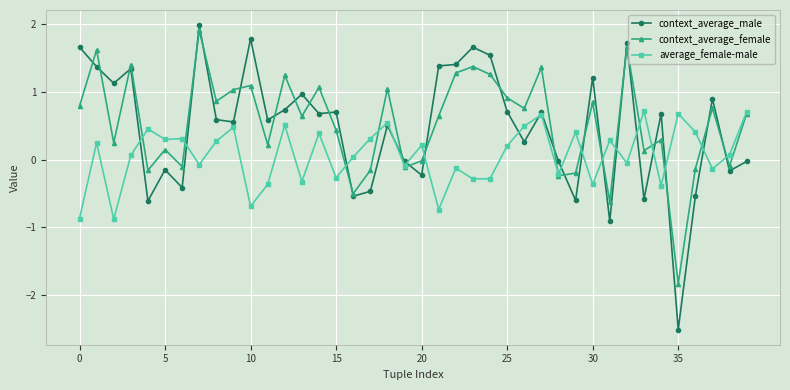

What is the value of the average_female-male point at the 8th from the left?

-0.1